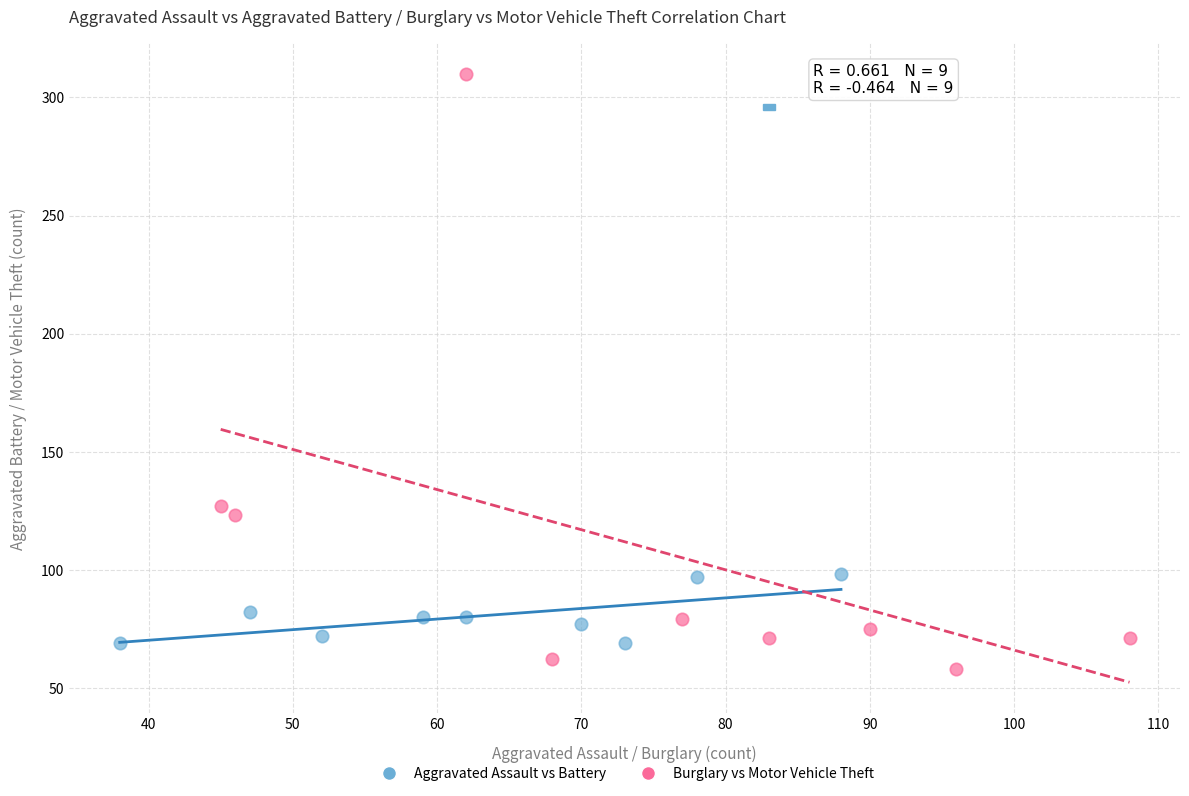

What are all the series names shown in the legend?

Aggravated Assault vs Battery, Burglary vs Motor Vehicle Theft